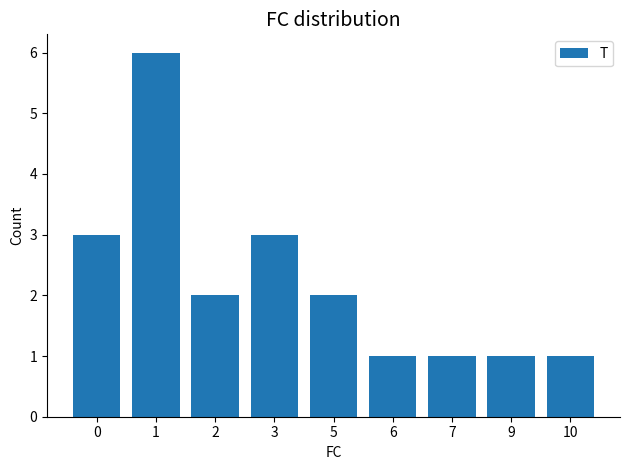

What is the value of the 6th bar from the left?

1